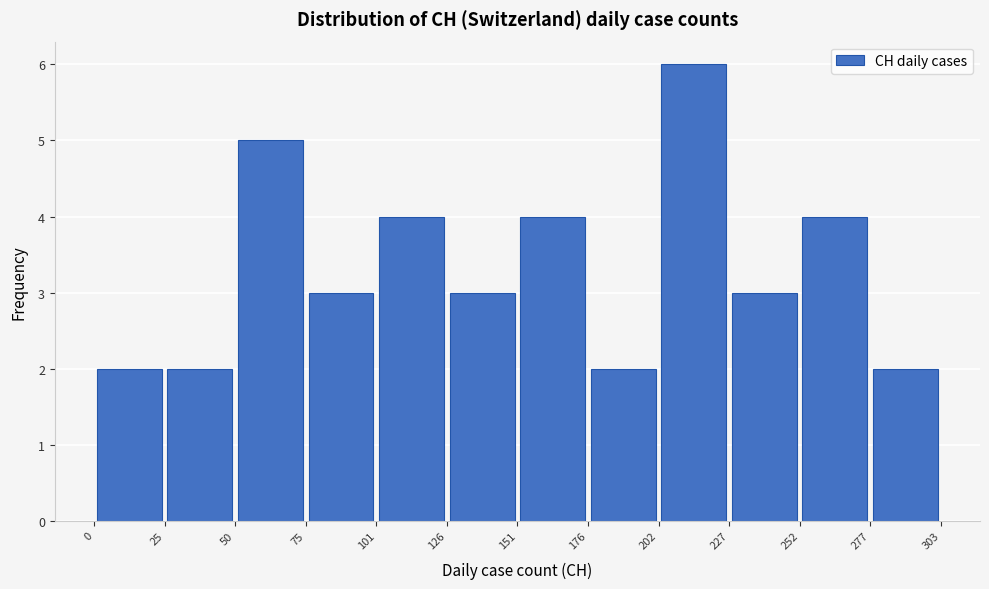

Reading left to right, list every bar in this chart as the range it spans on the x-axis followed by its height. The values are not printed on the chart, so give them approximately, as read against the axis.

0 to 25: 2
25 to 50: 2
50 to 75: 5
75 to 101: 3
101 to 126: 4
126 to 151: 3
151 to 176: 4
176 to 202: 2
202 to 227: 6
227 to 252: 3
252 to 277: 4
277 to 303: 2